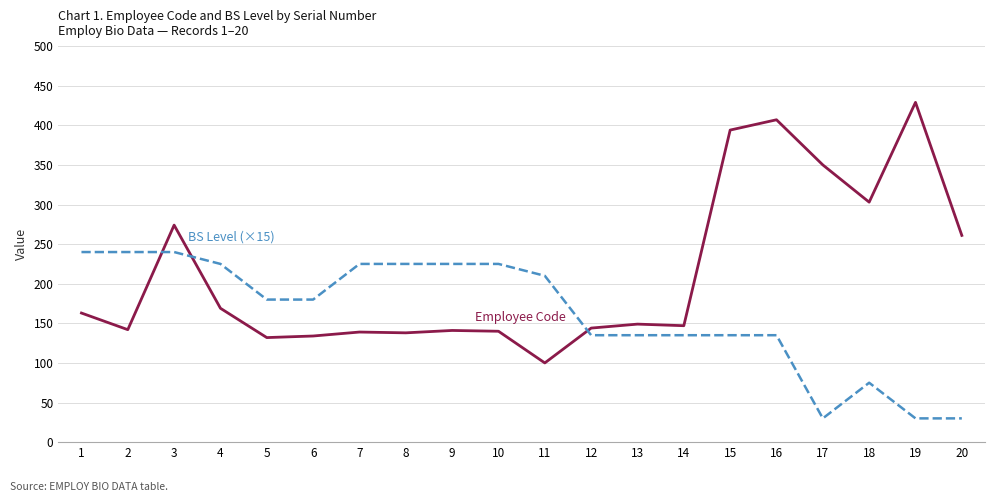

What is the maximum value shown in the chart?

429